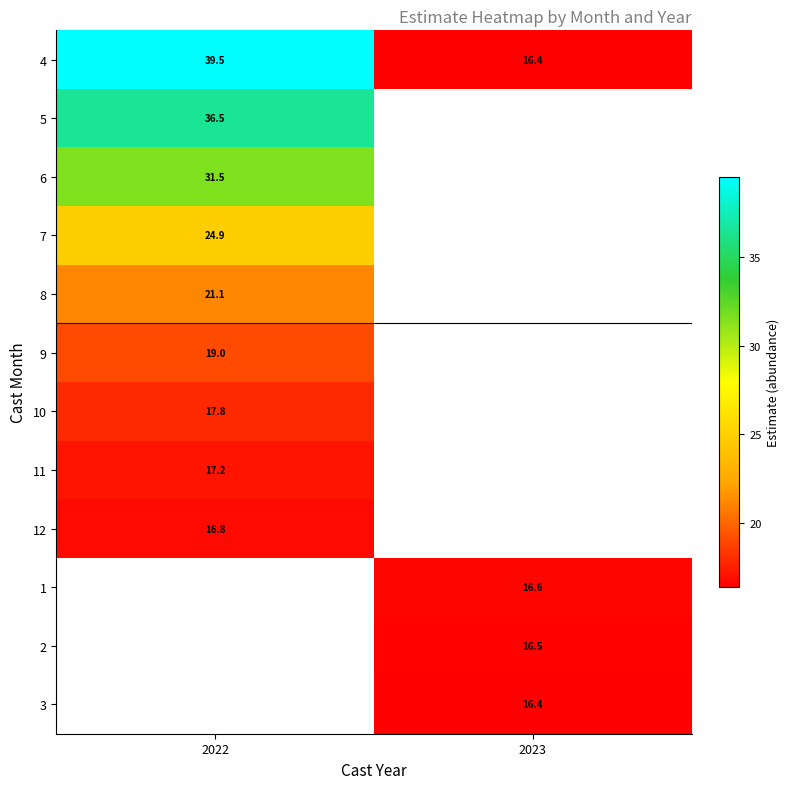

Where is 4 nearest to the value 27?

2023